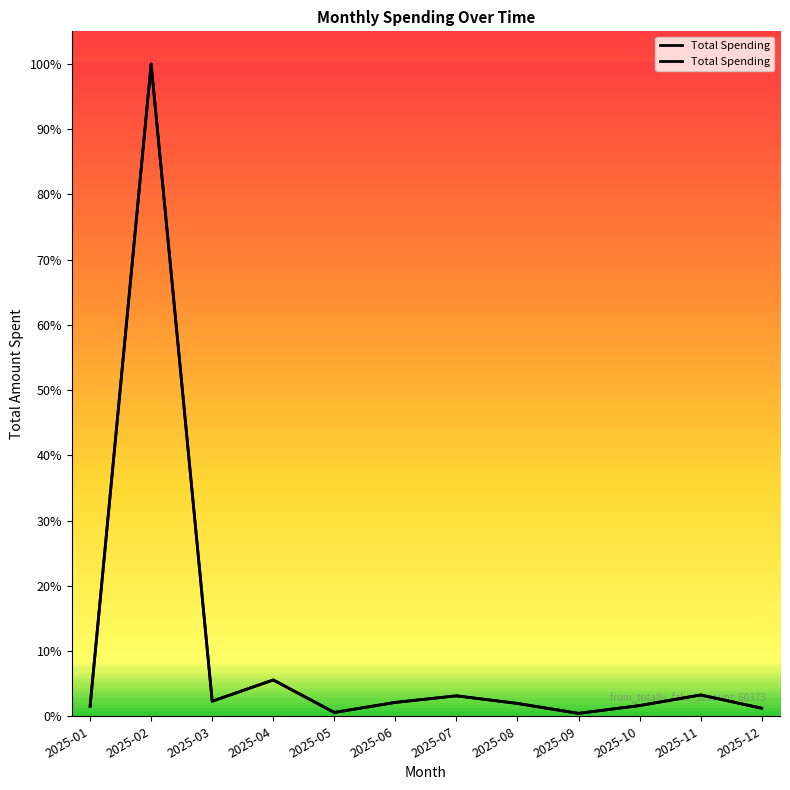

Where is the first local maximum?

2025-02